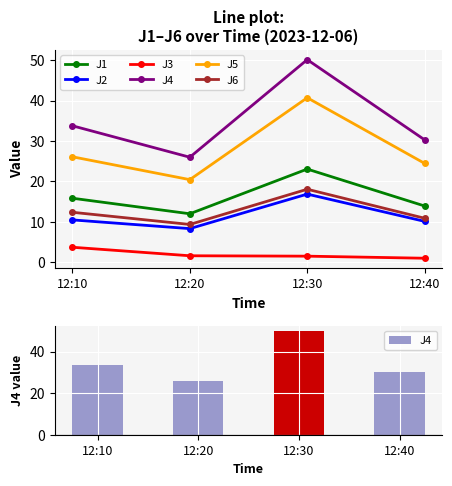

The J2 series shows 10.1 at 12:40. True or false?

True